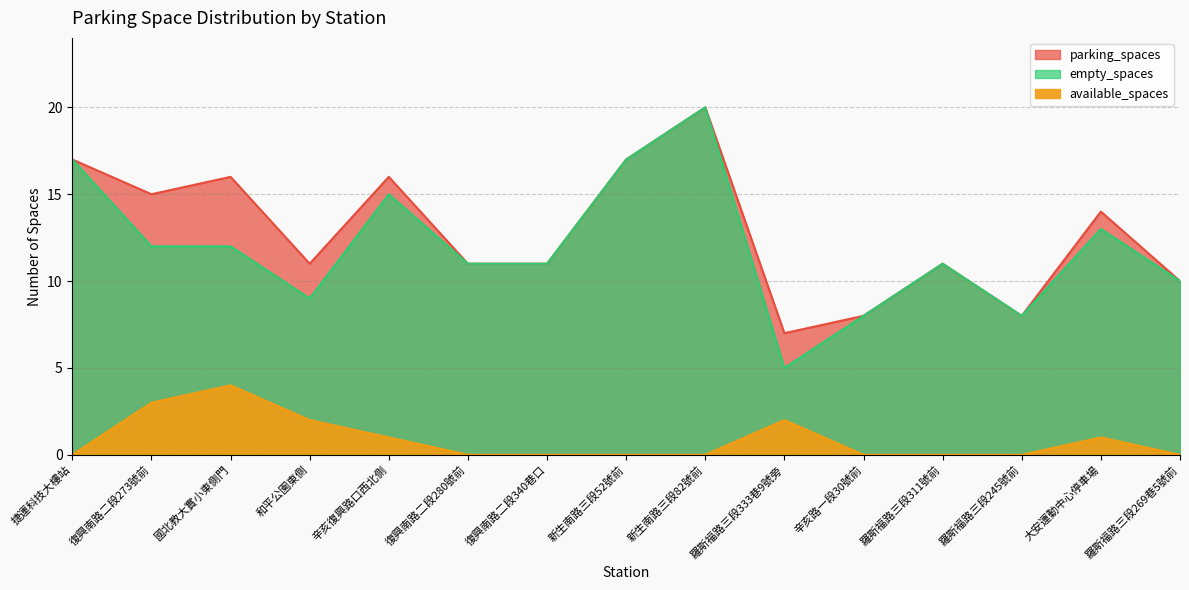

At which category is the sum across all series the highest?

新生南路三段82號前